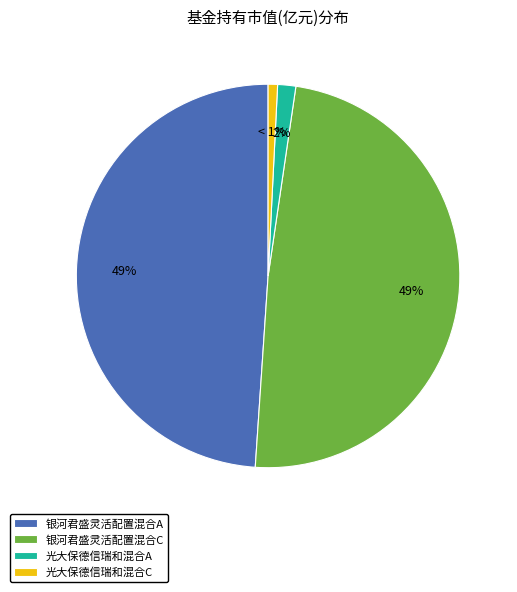

How many slices are in this pie chart?

4